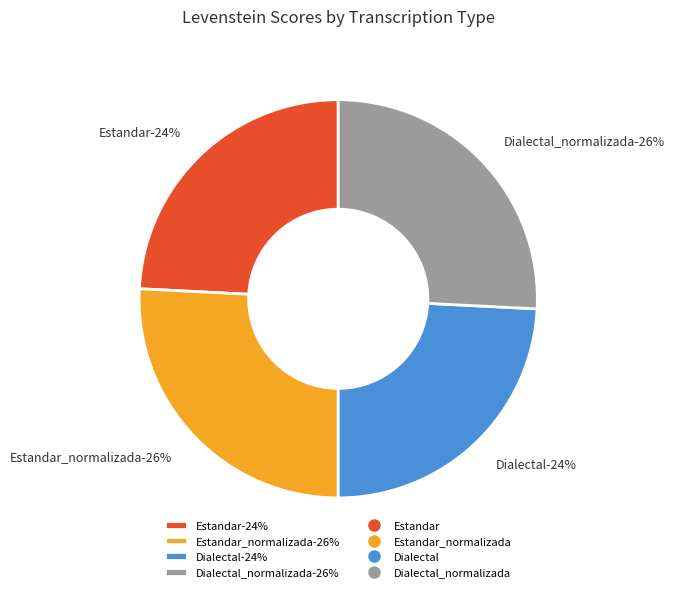

To the nearest percent, what is the difference between the largest and smallest slice percentages?

2%